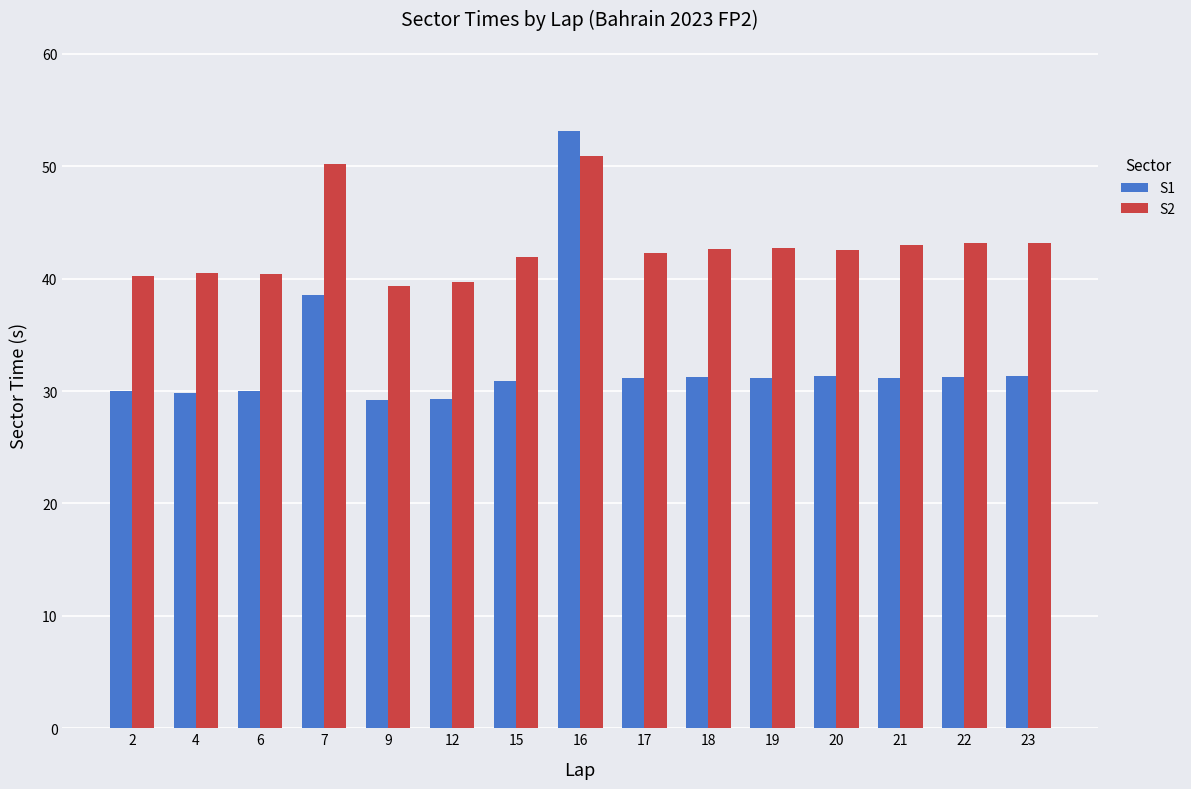

What is the sum of all S1 values?

489.5